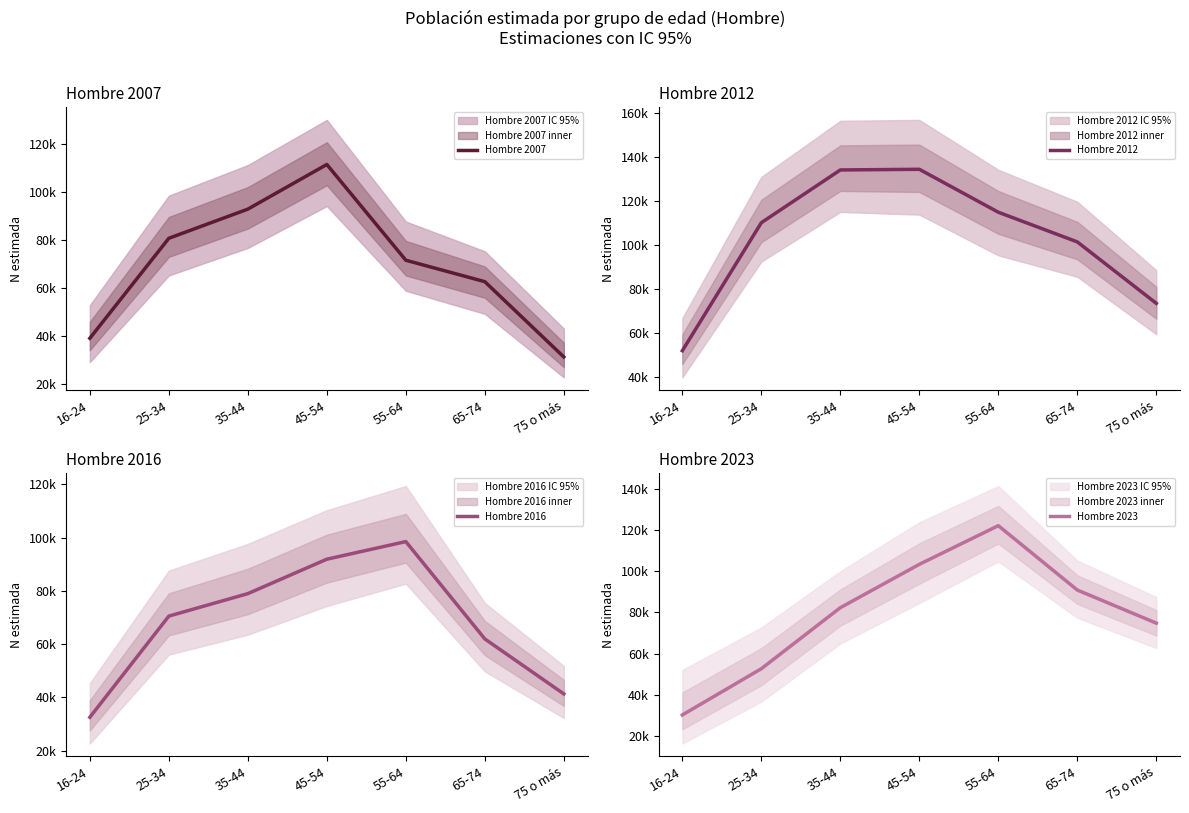

What is the sum of all Hombre 2023 values?

555917